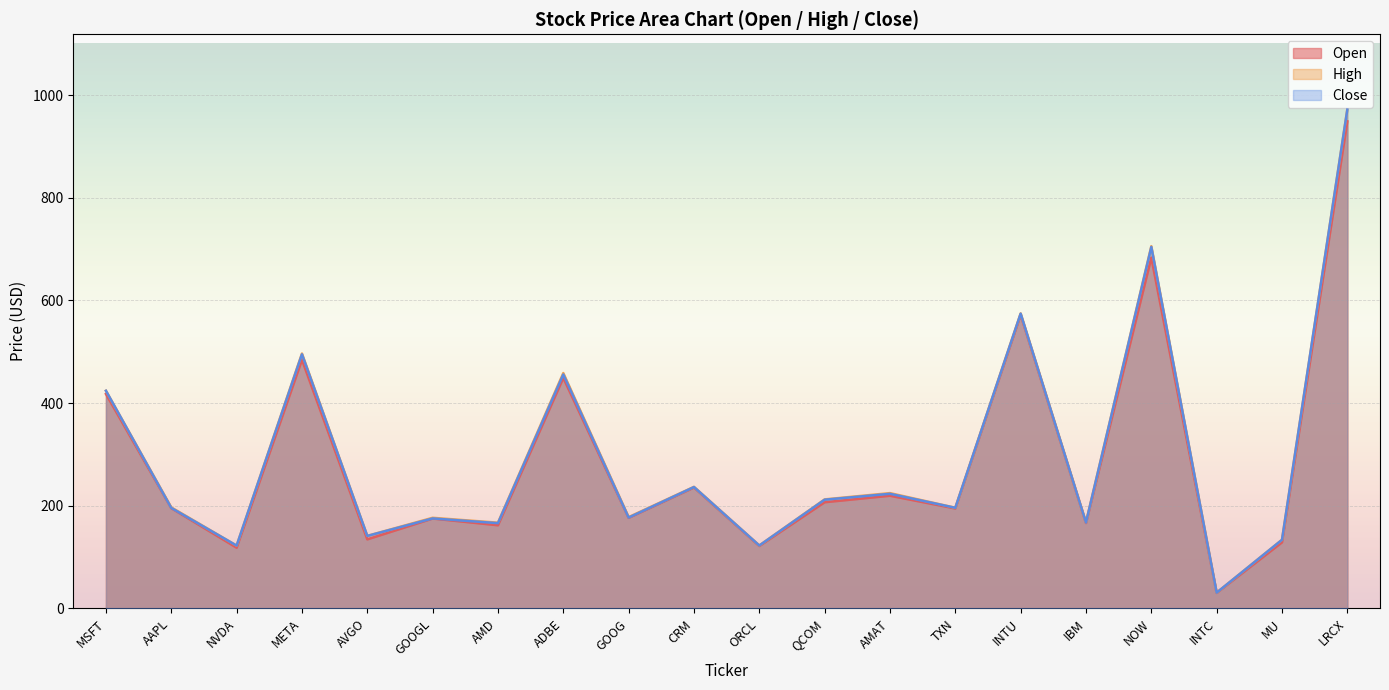

True or false: Close has more than 2 interior local peaks.

True